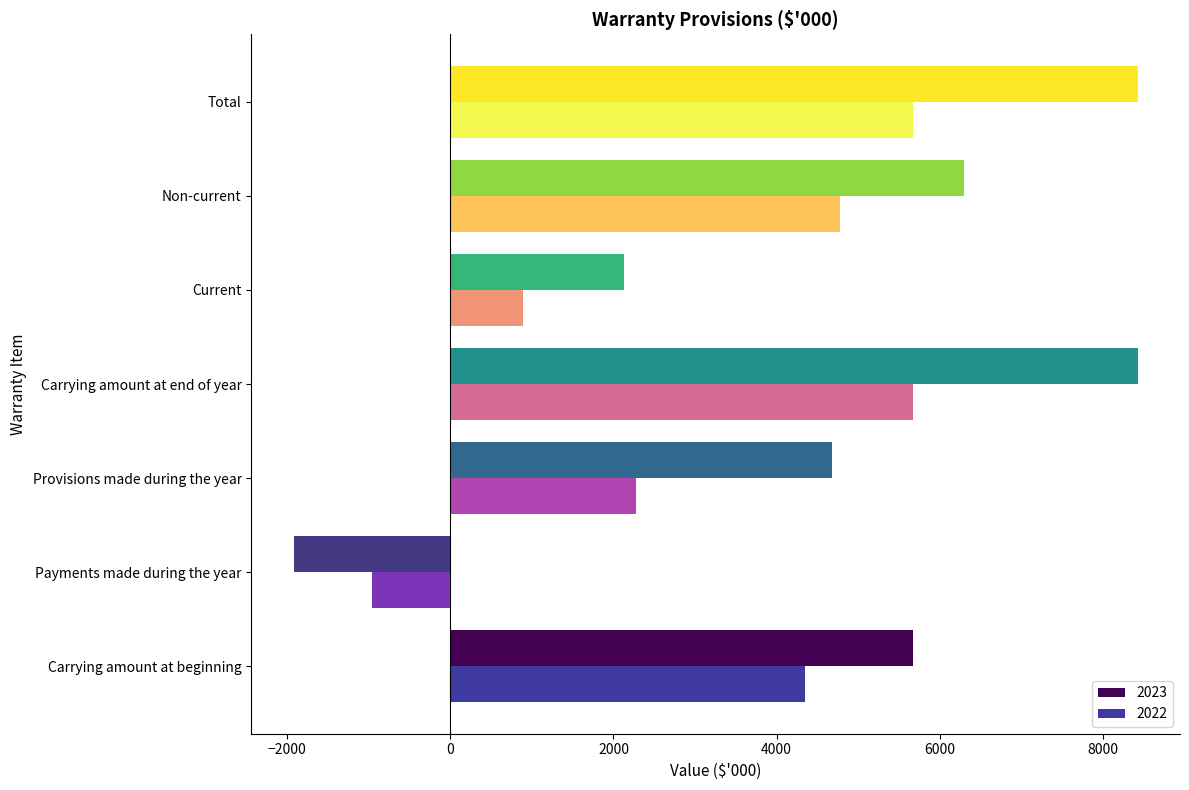

What is the spread (max minus min) of values at Payments made during the year?

958